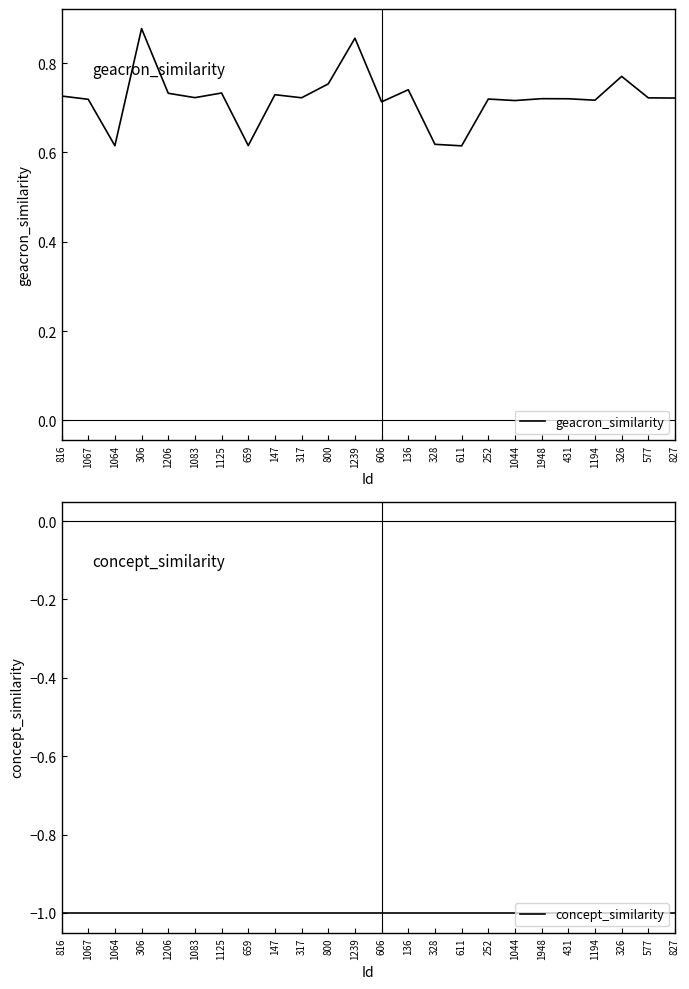

Reading left to right, list all the values displayed in this chart.

geacron_similarity: 0.7	0.7	0.6	0.9	0.7	0.7	0.7	0.6	0.7	0.7	0.8	0.9	0.7	0.7	0.6	0.6	0.7	0.7	0.7	0.7	0.7	0.8	0.7	0.7
concept_similarity: -1.0	-1.0	-1.0	-1.0	-1.0	-1.0	-1.0	-1.0	-1.0	-1.0	-1.0	-1.0	-1.0	-1.0	-1.0	-1.0	-1.0	-1.0	-1.0	-1.0	-1.0	-1.0	-1.0	-1.0